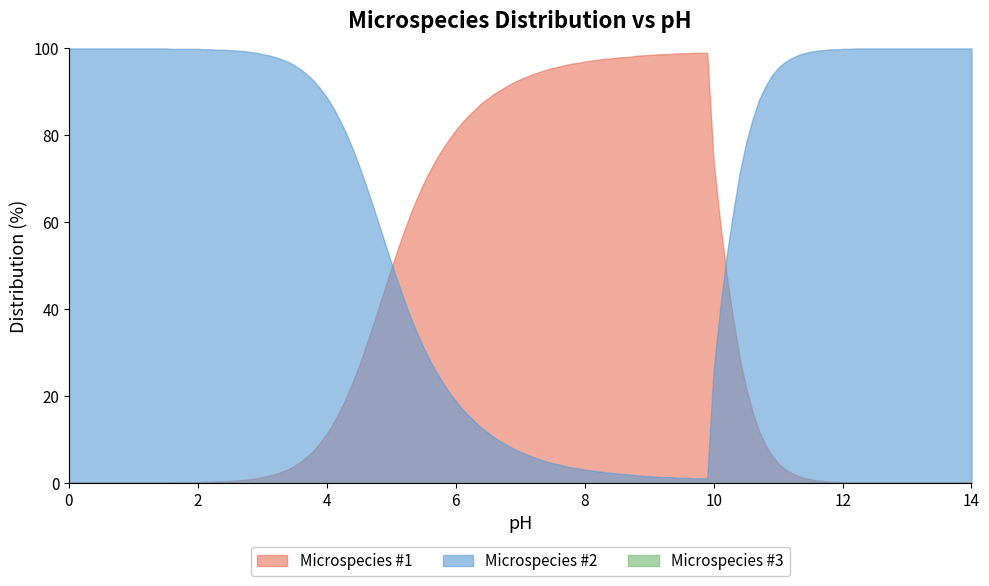

How many times do Microspecies #1 and Microspecies #2 cross each other?

2